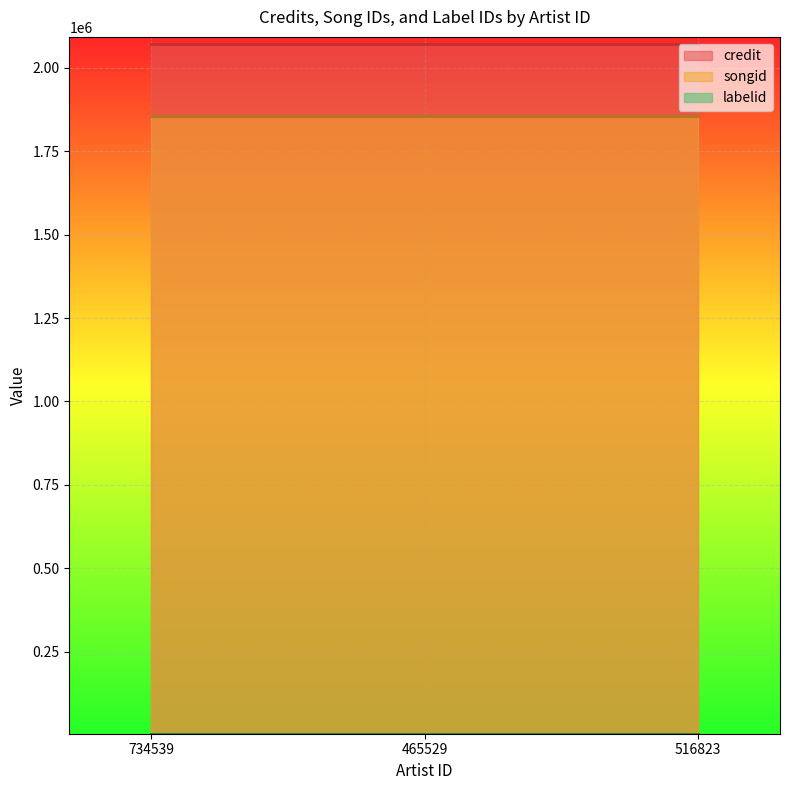

What is the average value of the credit series?

2072540